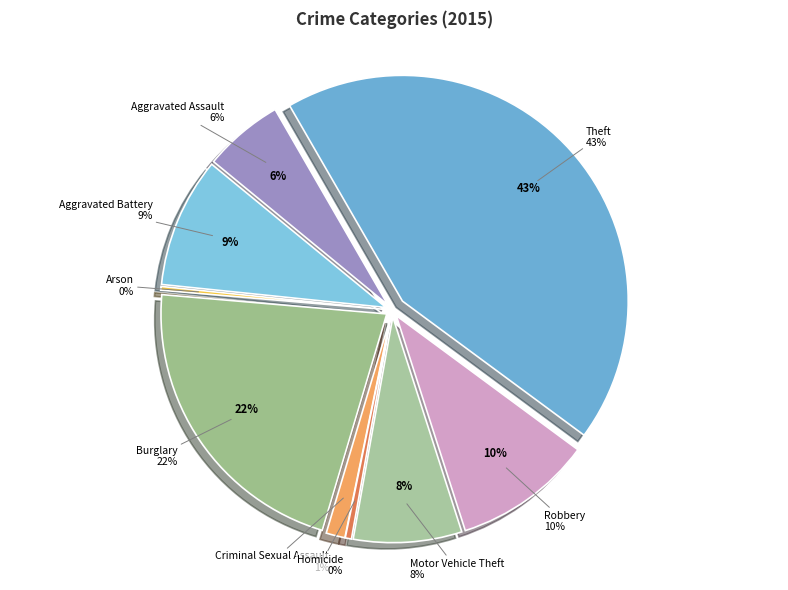

Is the sum of Burglary and Aggravated Battery greater than half?

No